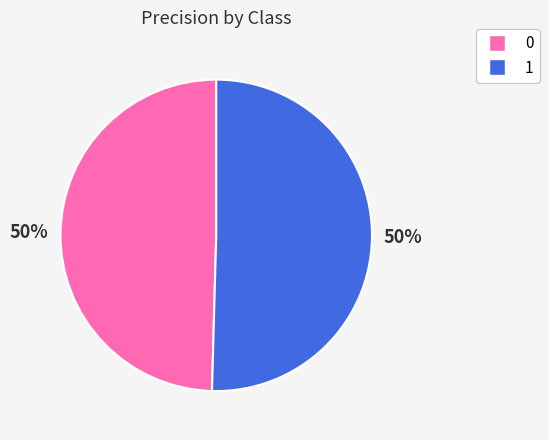

Combined, do 0 and 1 account for over 50%?

Yes